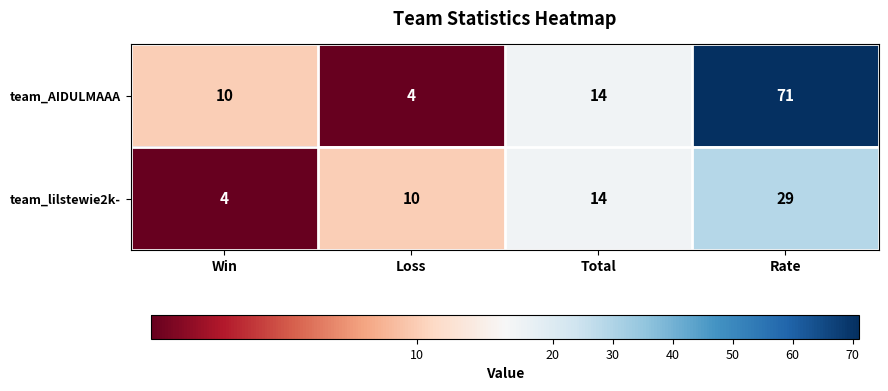

Reading left to right, list all the values displayed in this chart.

team_AIDULMAAA: Win=10	Loss=4	Total=14	Rate=71
team_lilstewie2k-: Win=4	Loss=10	Total=14	Rate=29